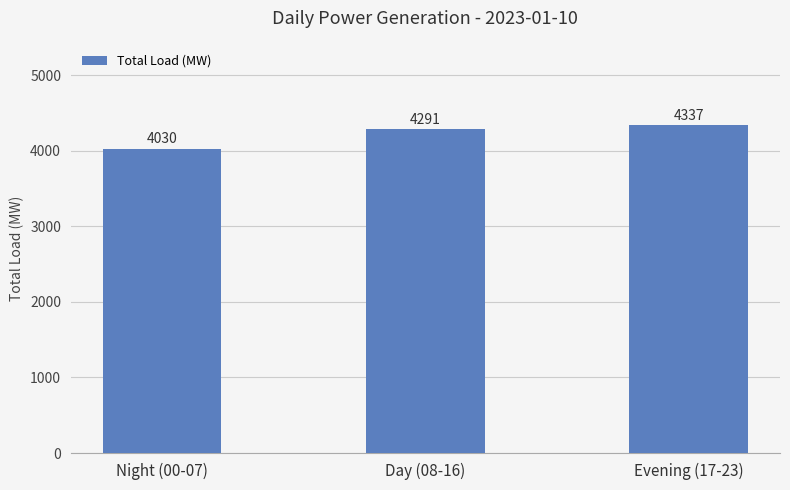

What is the sum of the values at Day (08-16) and Evening (17-23)?

8627.5